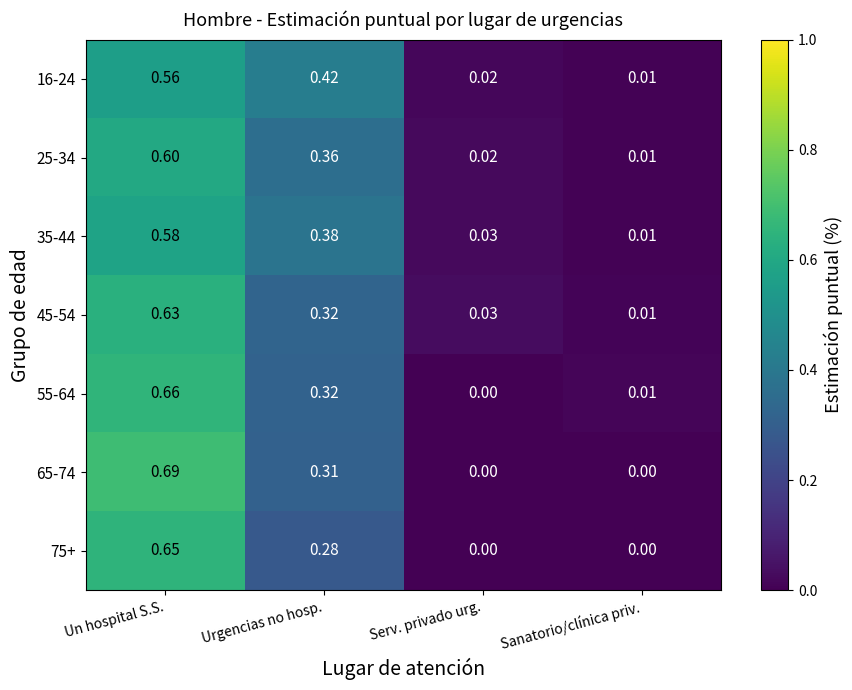

Rank the categories by 55-64 value from lowest to highest.

Serv. privado urg., Sanatorio/clínica priv., Urgencias no hosp., Un hospital S.S.